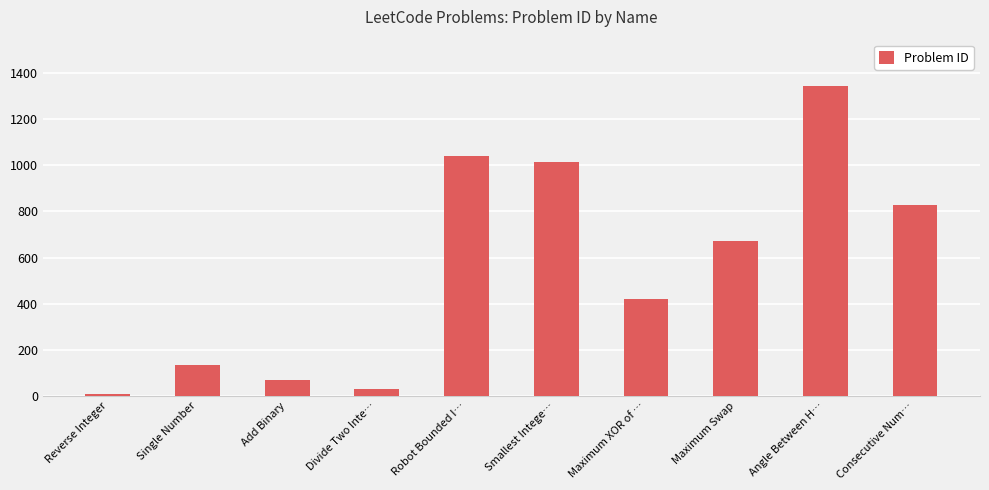

What is the difference between the values at Single Number and Robot Bounded I…?

905